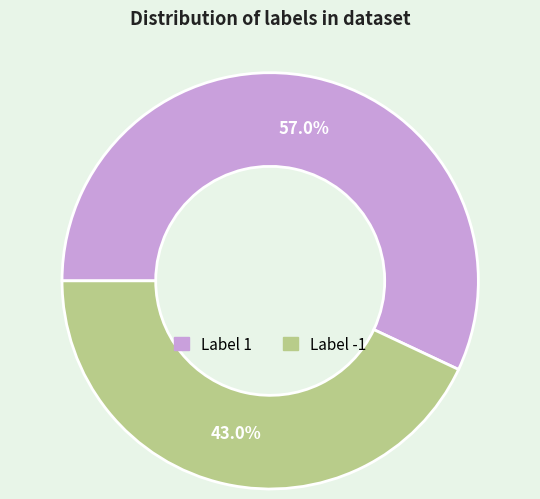

Which has a higher value, Label -1 or Label 1?

Label 1